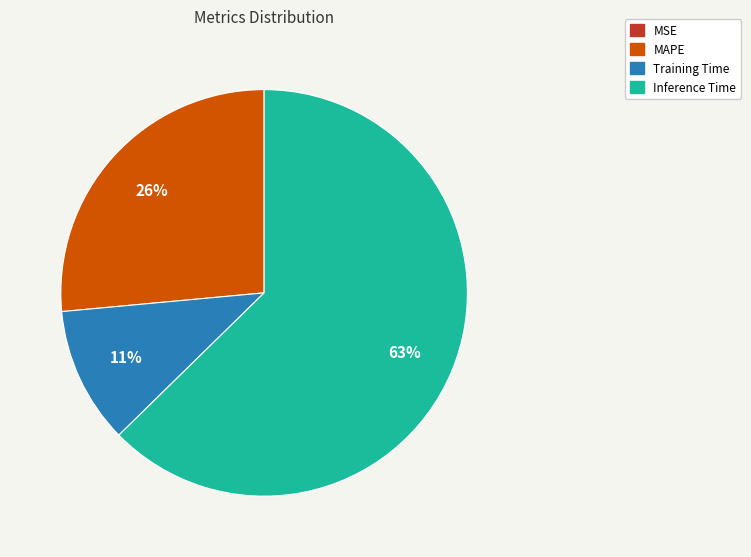

Does any single category account for the majority?

Yes